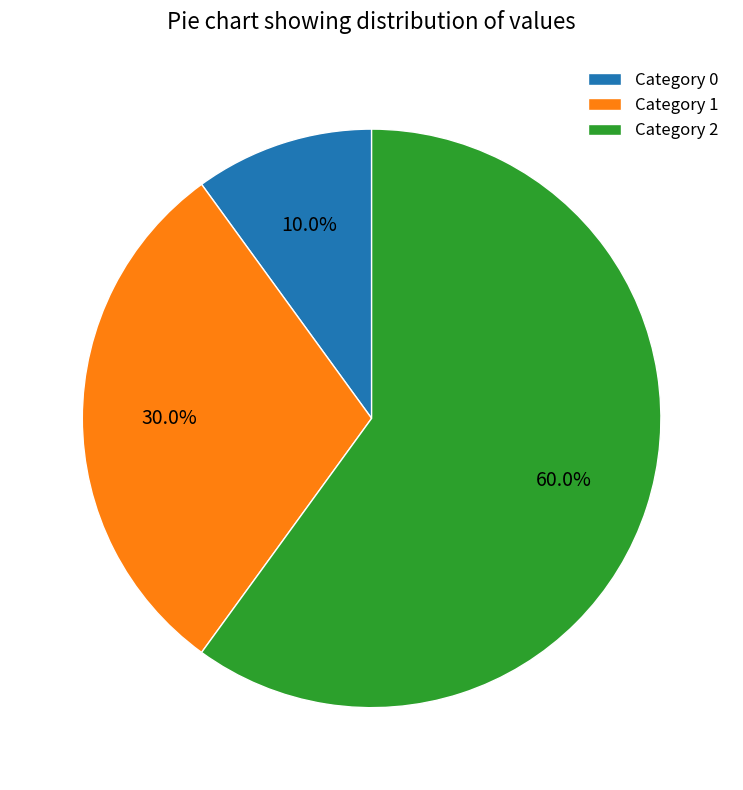

Which category has the smallest portion of the pie?

Category 0